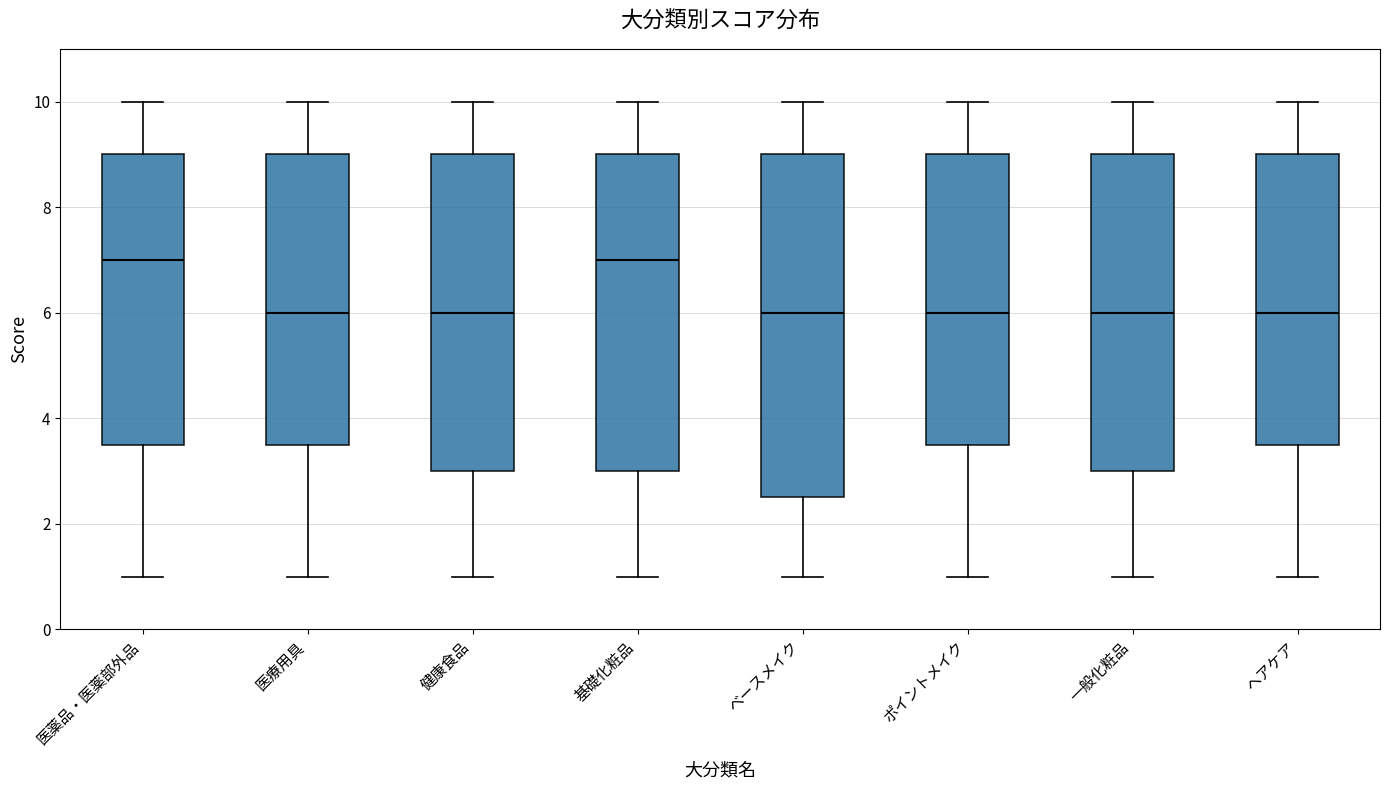

Reading left to right, transcribe this box plot: for each box, give where its median line is, the range the box spans, and where its two whiskers end, as read against the y-axis. The values are not printed on the chart, so give them approximately, as read against the axis.

医薬品・医薬部外品: median 7.0, box 3.6 to 9.0, whiskers 1.0 to 10.0
医療用具: median 6.0, box 3.6 to 9.0, whiskers 1.0 to 10.0
健康食品: median 6.0, box 3.0 to 9.0, whiskers 1.0 to 10.0
基礎化粧品: median 7.0, box 3.0 to 9.0, whiskers 1.0 to 10.0
ベースメイク: median 6.0, box 2.6 to 9.0, whiskers 1.0 to 10.0
ポイントメイク: median 6.0, box 3.6 to 9.0, whiskers 1.0 to 10.0
一般化粧品: median 6.0, box 3.0 to 9.0, whiskers 1.0 to 10.0
ヘアケア: median 6.0, box 3.6 to 9.0, whiskers 1.0 to 10.0